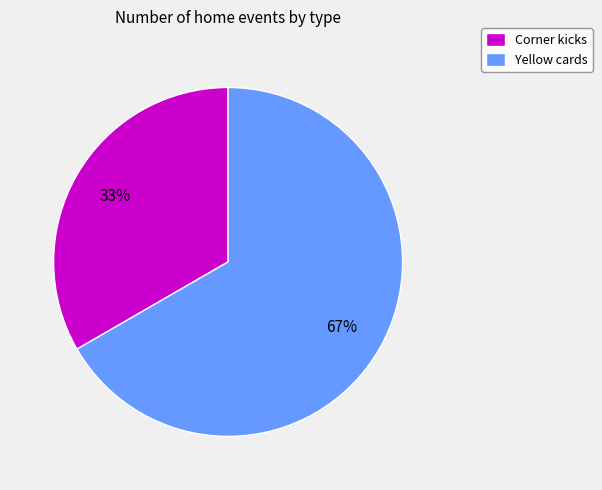

Is it true that Corner kicks is 28% of the pie?

False